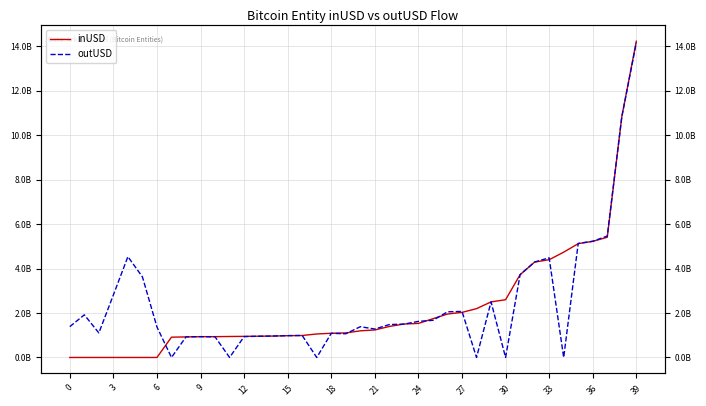

What is the greatest value displayed?

14231853618.1